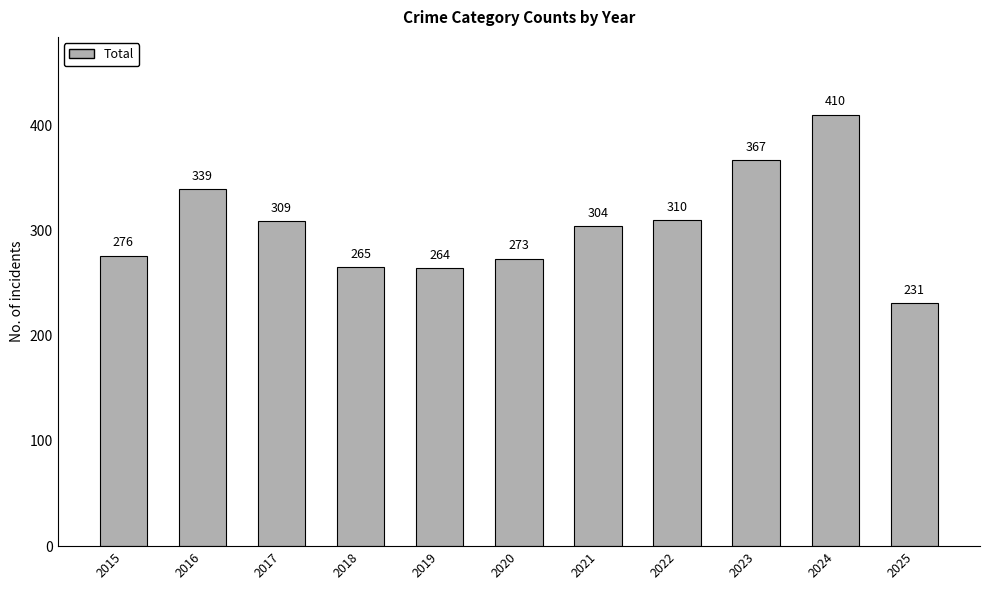

True or false: the data shows 367 at 2023.

True